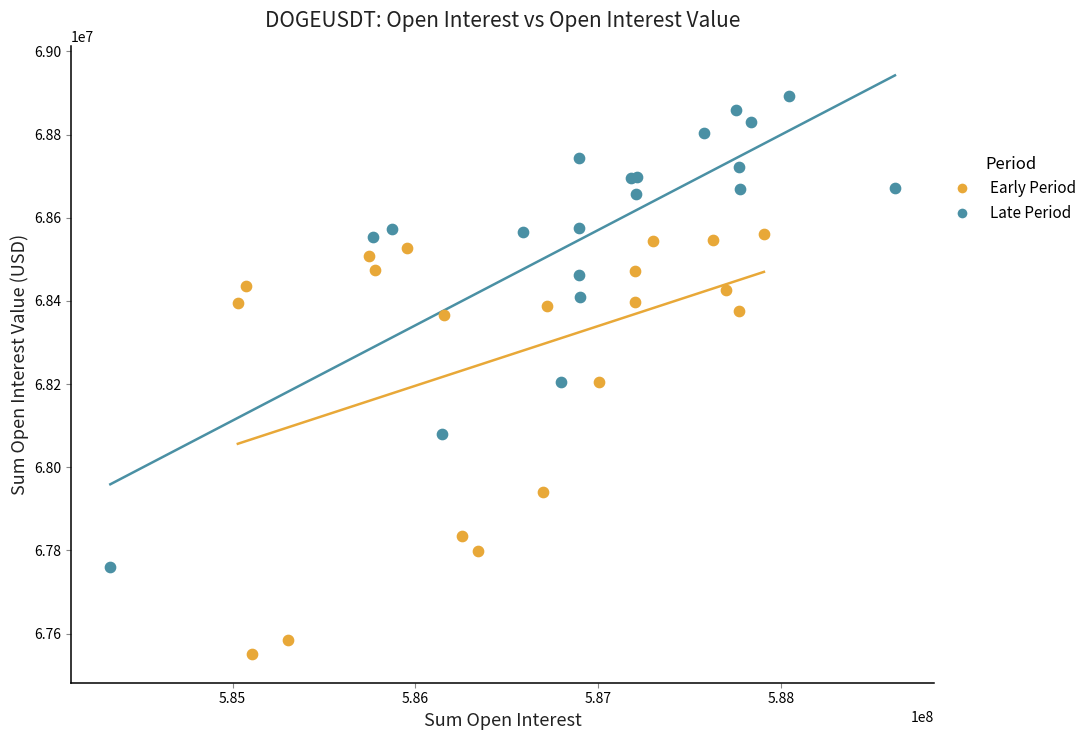

Which series reaches the maximum Y coordinate?

Late Period